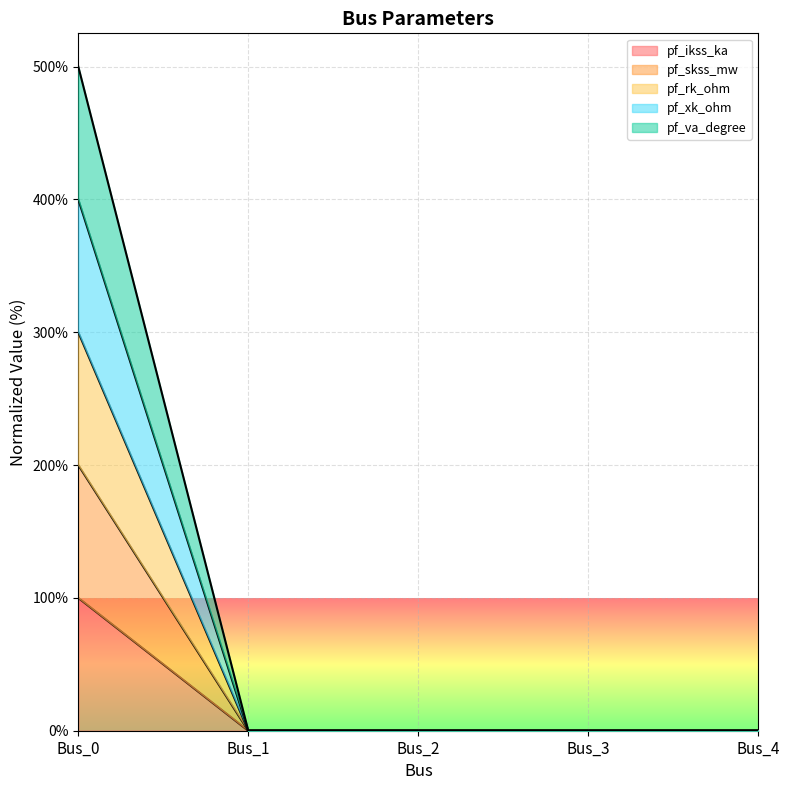

True or false: pf_va_degree and pf_xk_ohm intersect in this chart.

False